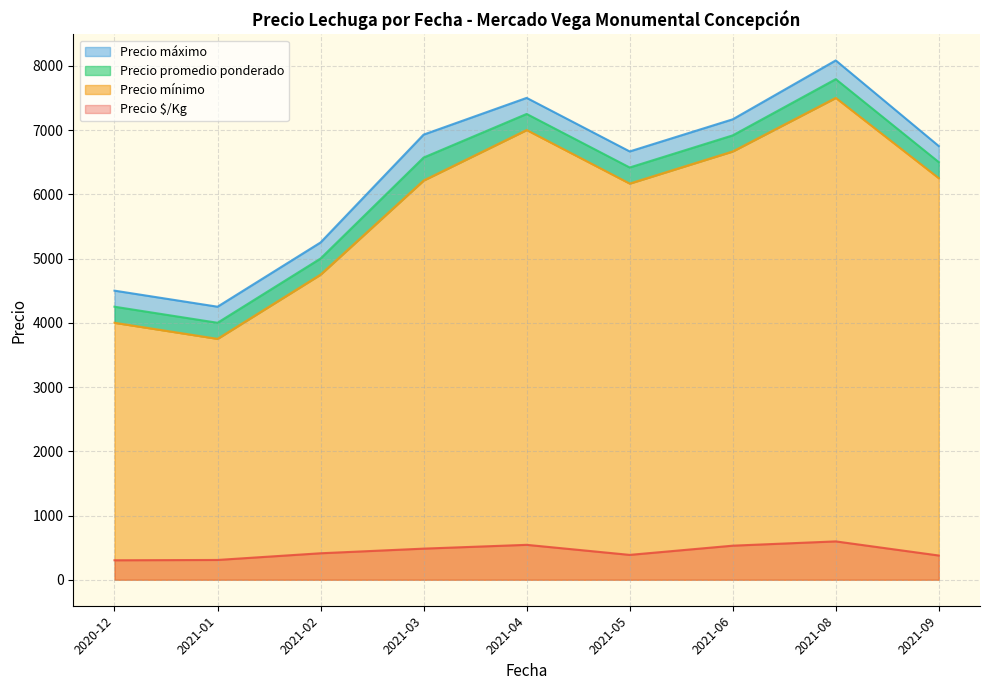

Is the value of Precio máximo at 2021-01-06 greater than the value of Precio $/Kg at 2021-03-23?

Yes